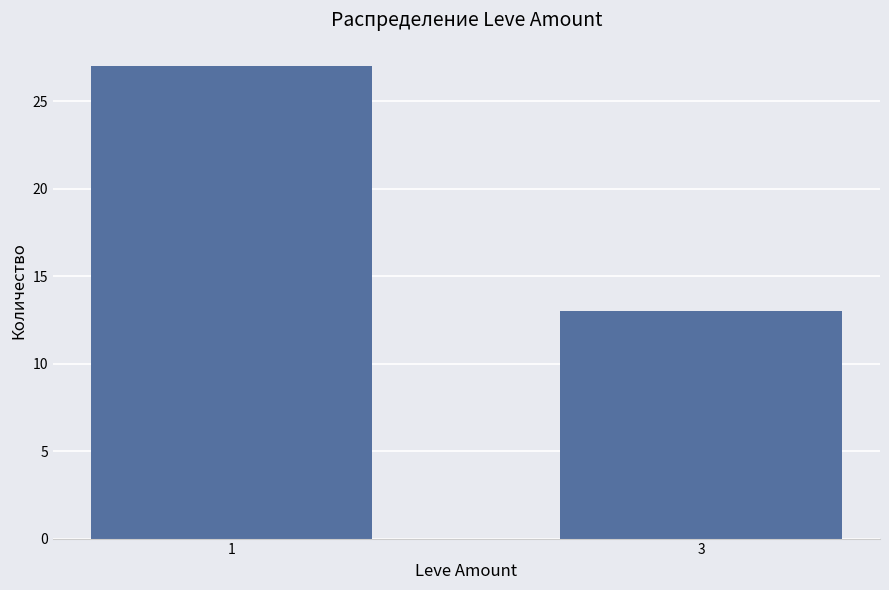

Which category has the highest value across all series?

1